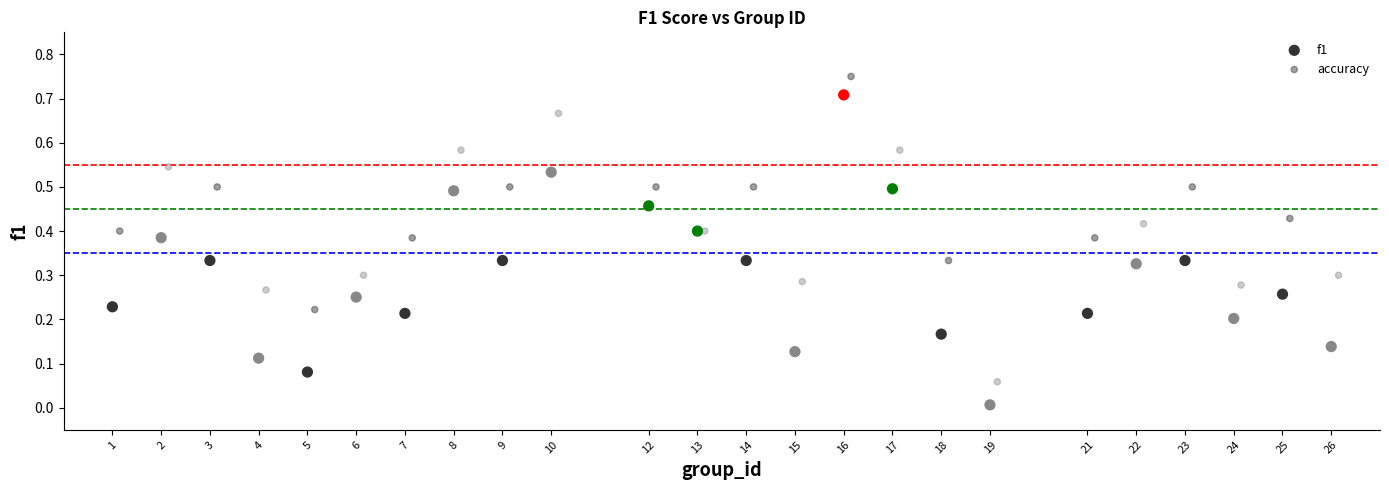

Which series reaches the maximum Y coordinate?

accuracy